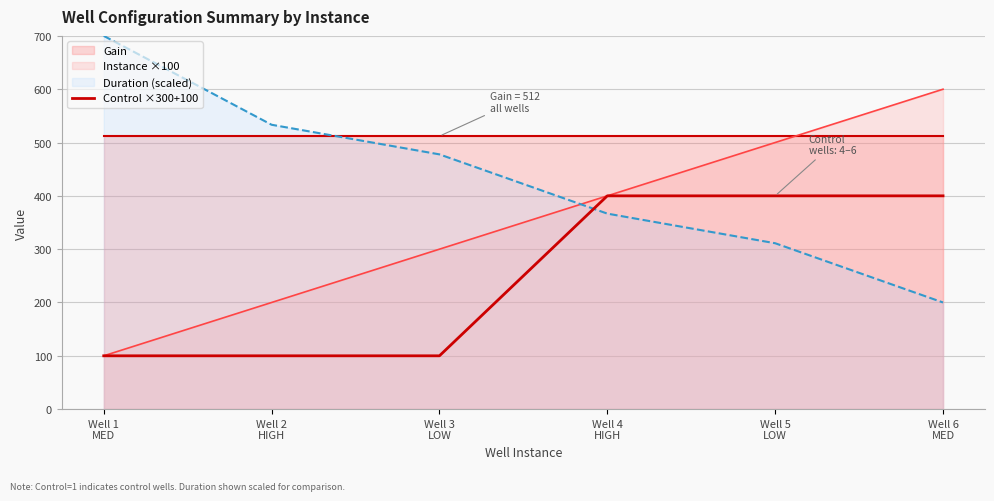

What position from the right is Well 1
MED?

6